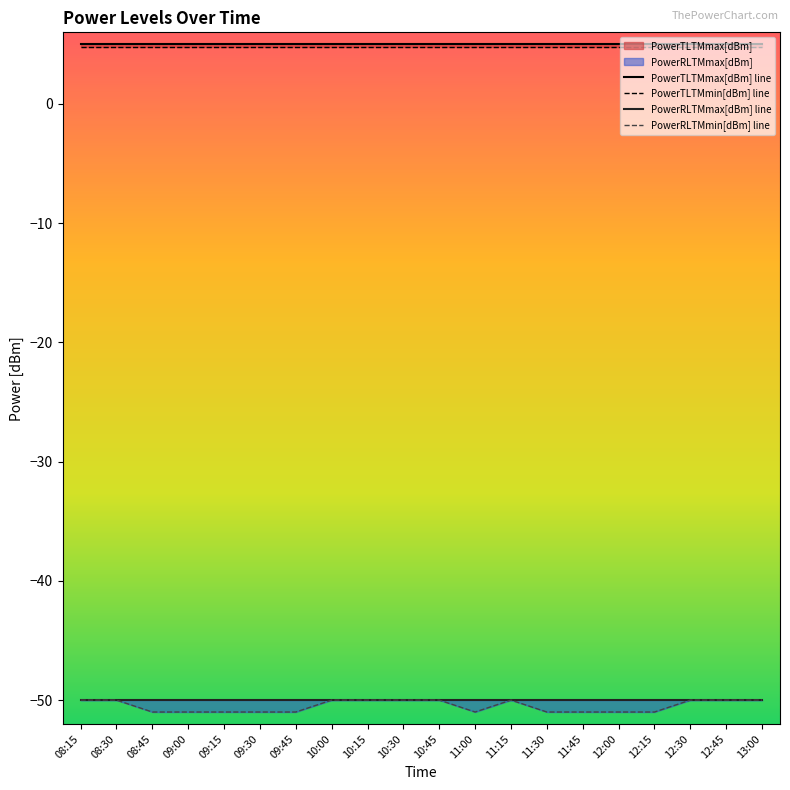

At which label is PowerTLTMmax[dBm] closest to 5?

08:15